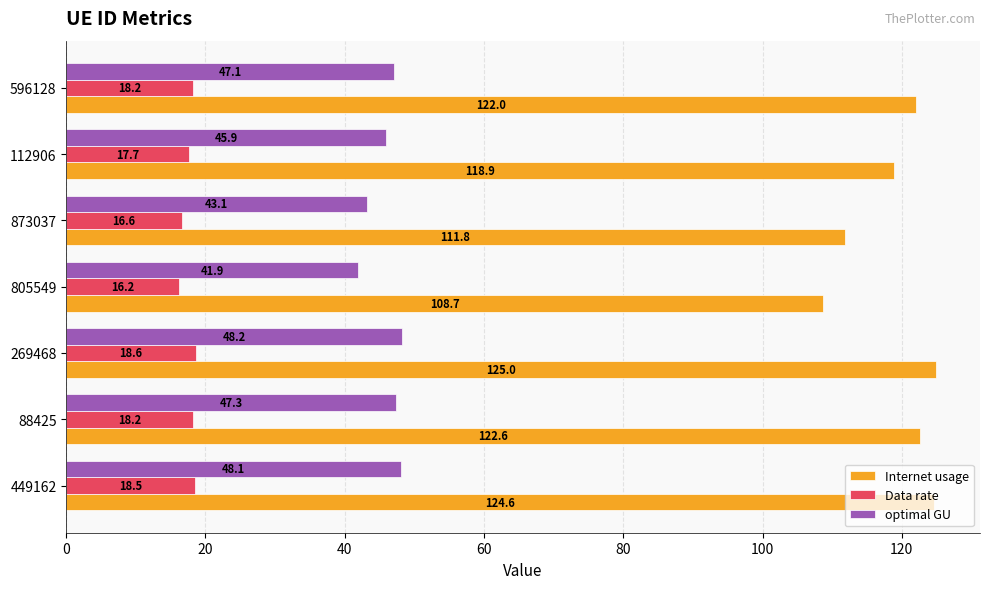

Is it true that Internet usage equals 122.0 at 596128?

True